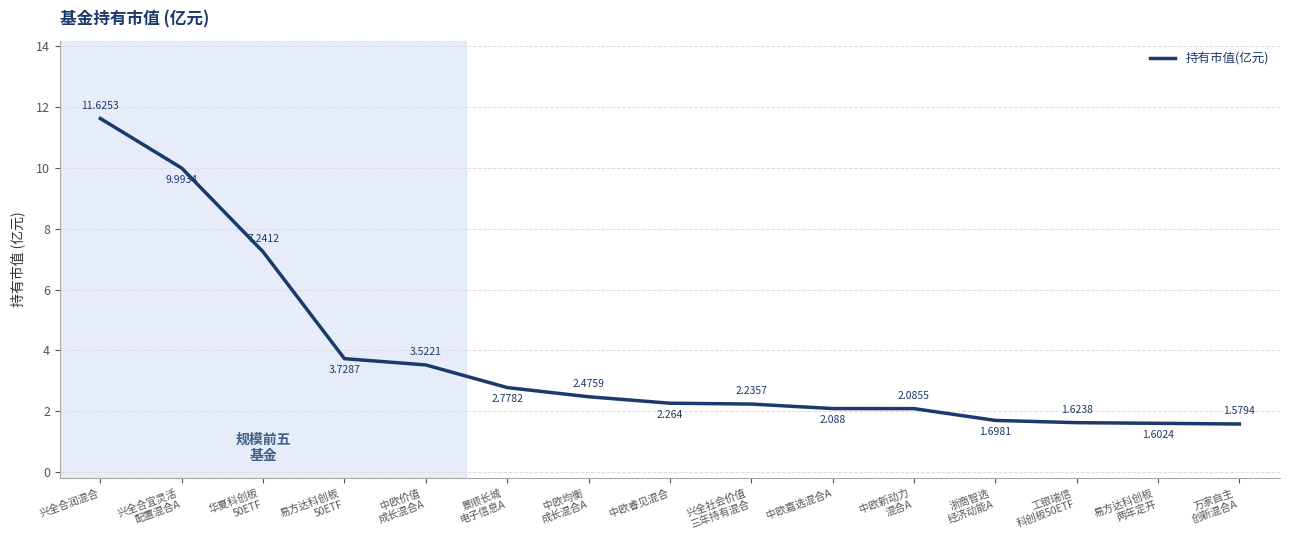

Rank the categories by value from lowest to highest.

万家自主
创新混合A, 易方达科创板
两年定开, 工银瑞信
科创板50ETF, 浙商智选
经济动能A, 中欧新动力
混合A, 中欧嘉选混合A, 兴全社会价值
三年持有混合, 中欧睿见混合, 中欧均衡
成长混合A, 景顺长城
电子信息A, 中欧价值
成长混合A, 易方达科创板
50ETF, 华夏科创板
50ETF, 兴全合宜灵活
配置混合A, 兴全合润混合